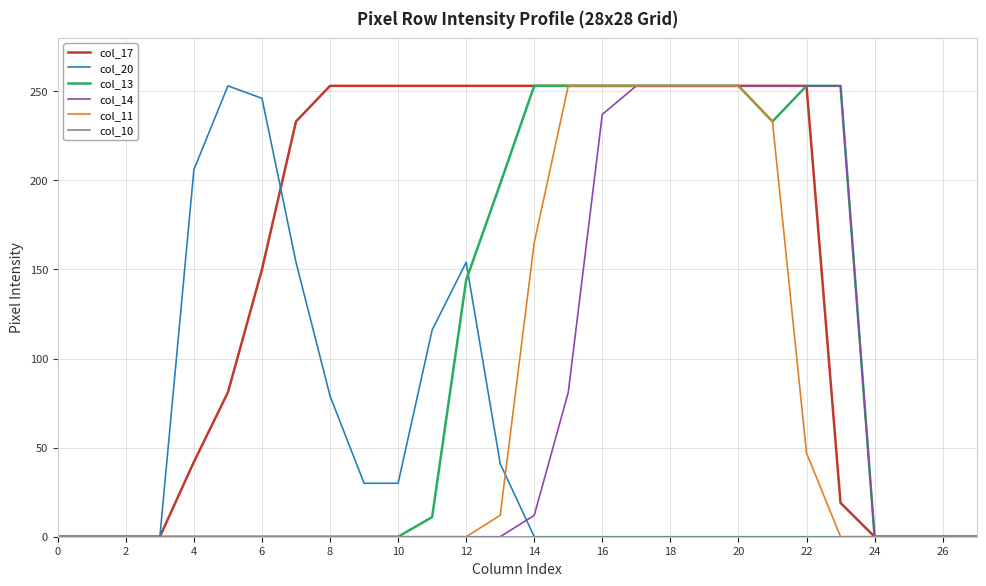

Does the chart display data point markers on the line(s)?

No